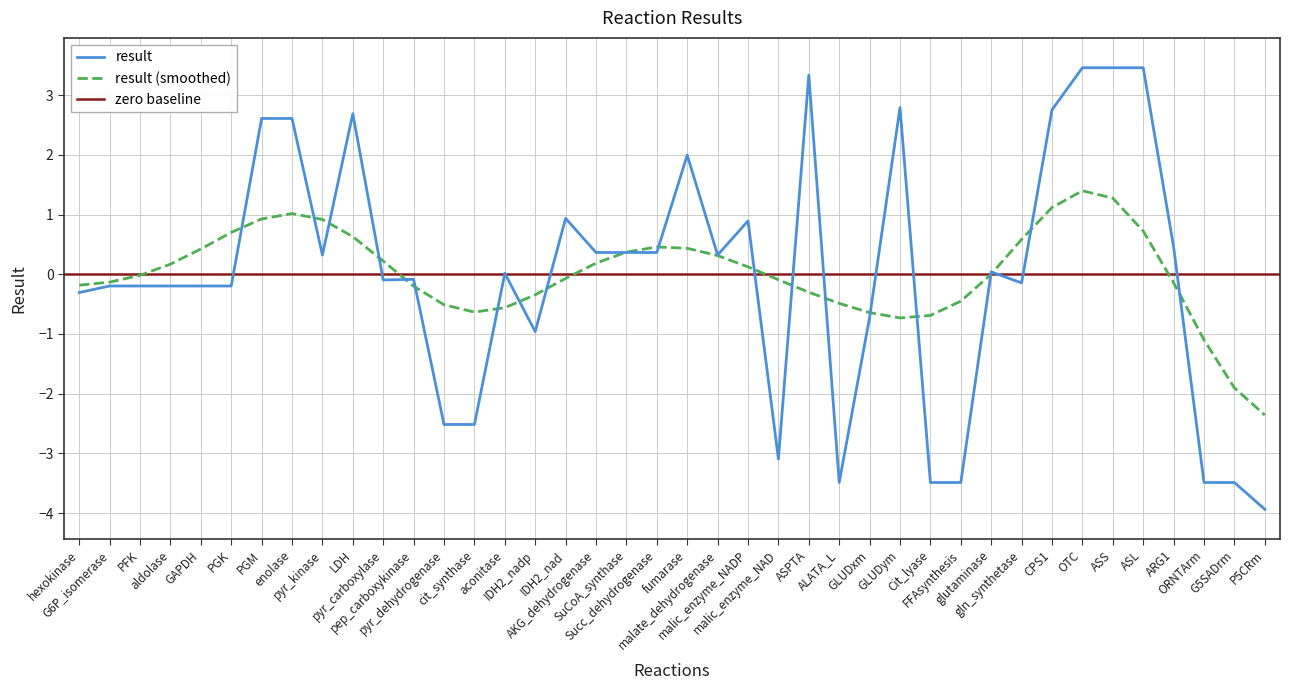

What position from the left is PGK?

6